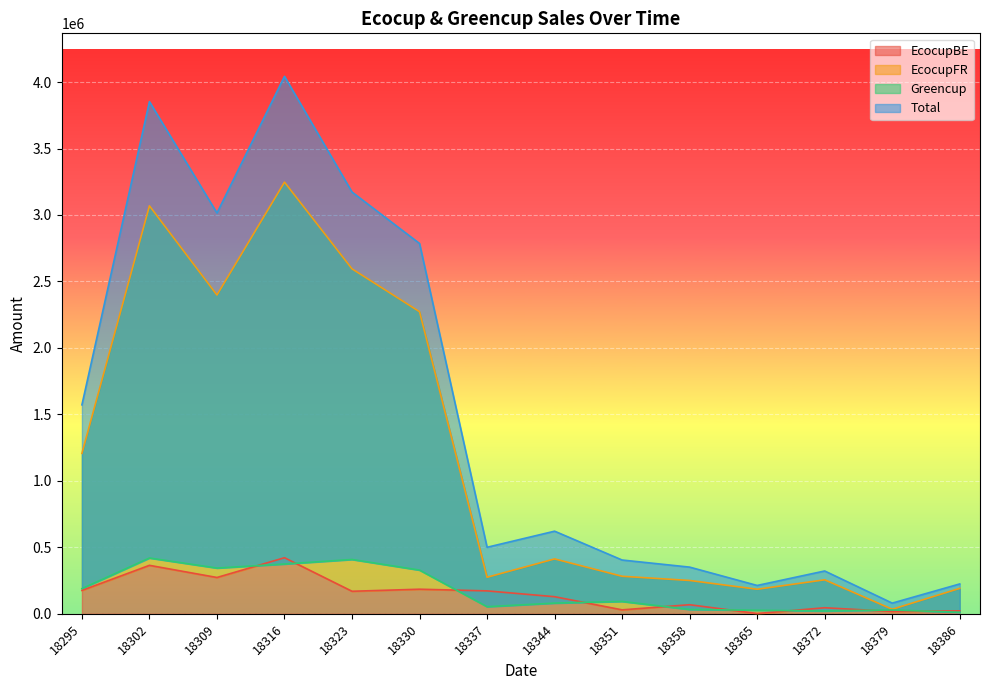

At how many categories does at least one series exceed 3439332?

2